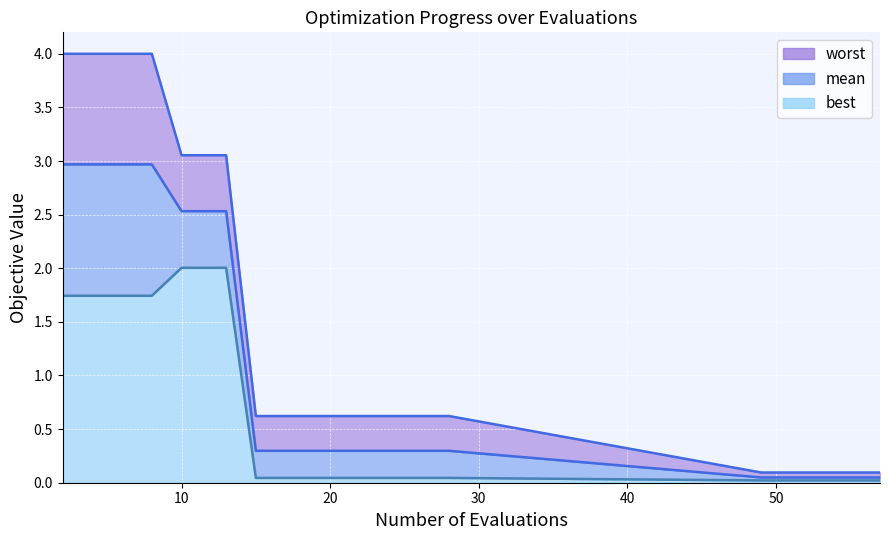

At which category is the sum across all series the highest?

2